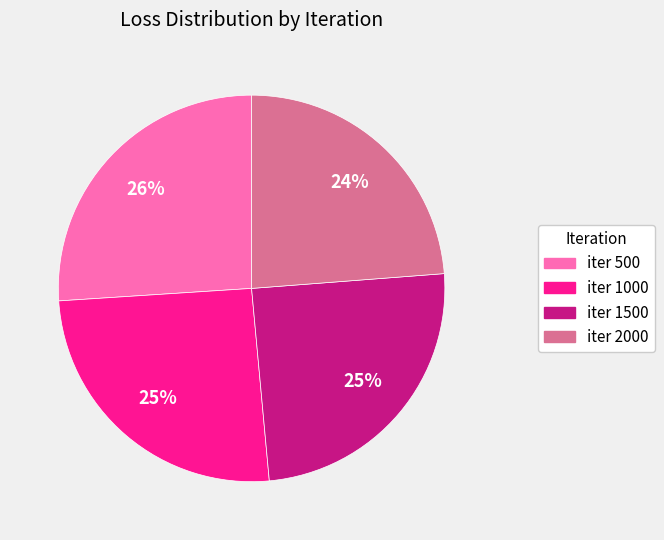

Does any single category account for the majority?

No